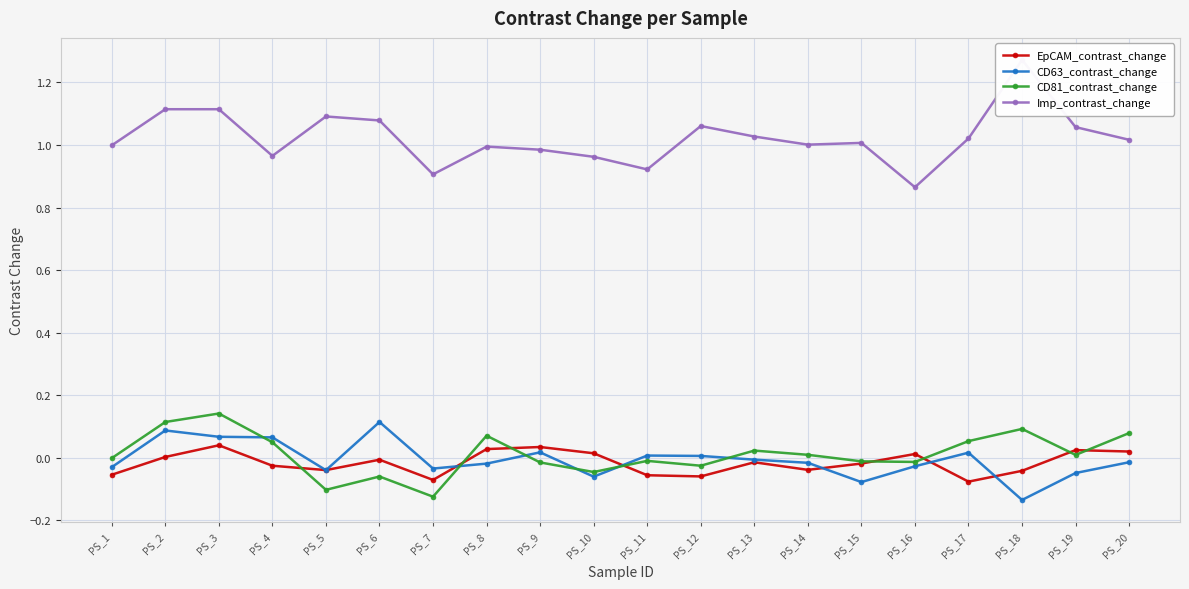

What is the total value across all series at PS_3?

1.4